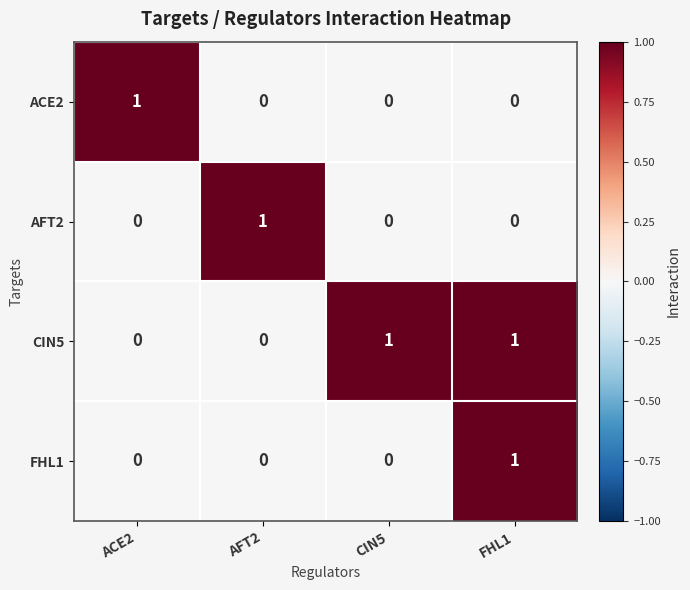

Which series changed the most between CIN5 and FHL1?

FHL1